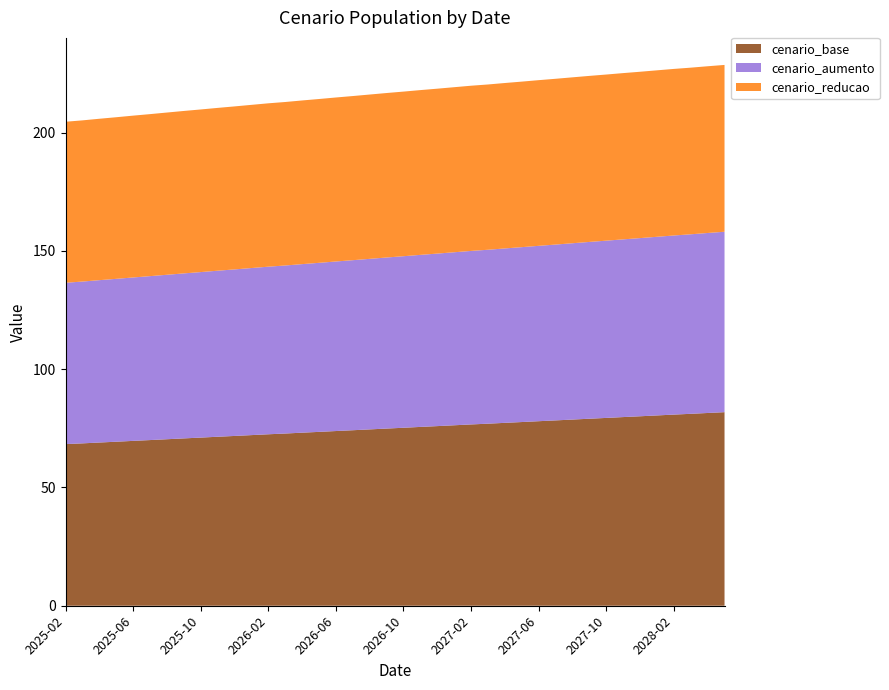

Reading left to right, what are all the values shown in this chart?

cenario_base: 68.3	68.6	69.0	69.3	69.7	70.0	70.4	70.7	71.1	71.4	71.8	72.1	72.5	72.8	73.2	73.5	73.9	74.2	74.5	74.9	75.2	75.6	75.9	76.3	76.6	77.0	77.3	77.7	78.0	78.4	78.7	79.1	79.4	79.8	80.1	80.4	80.8	81.1	81.5	81.8
cenario_aumento: 68.2	68.4	68.6	68.9	69.1	69.3	69.5	69.8	70.0	70.2	70.4	70.6	70.8	71.0	71.3	71.5	71.7	71.9	72.1	72.3	72.5	72.7	72.9	73.1	73.4	73.5	73.7	73.9	74.1	74.3	74.5	74.7	74.9	75.1	75.3	75.5	75.7	75.9	76.1	76.3
cenario_reducao: 68.1	68.1	68.2	68.3	68.4	68.5	68.6	68.7	68.7	68.8	68.9	69.0	69.1	69.1	69.2	69.3	69.3	69.4	69.5	69.5	69.6	69.7	69.7	69.8	69.8	69.9	69.9	70.0	70.0	70.1	70.1	70.2	70.2	70.3	70.3	70.4	70.4	70.4	70.5	70.5